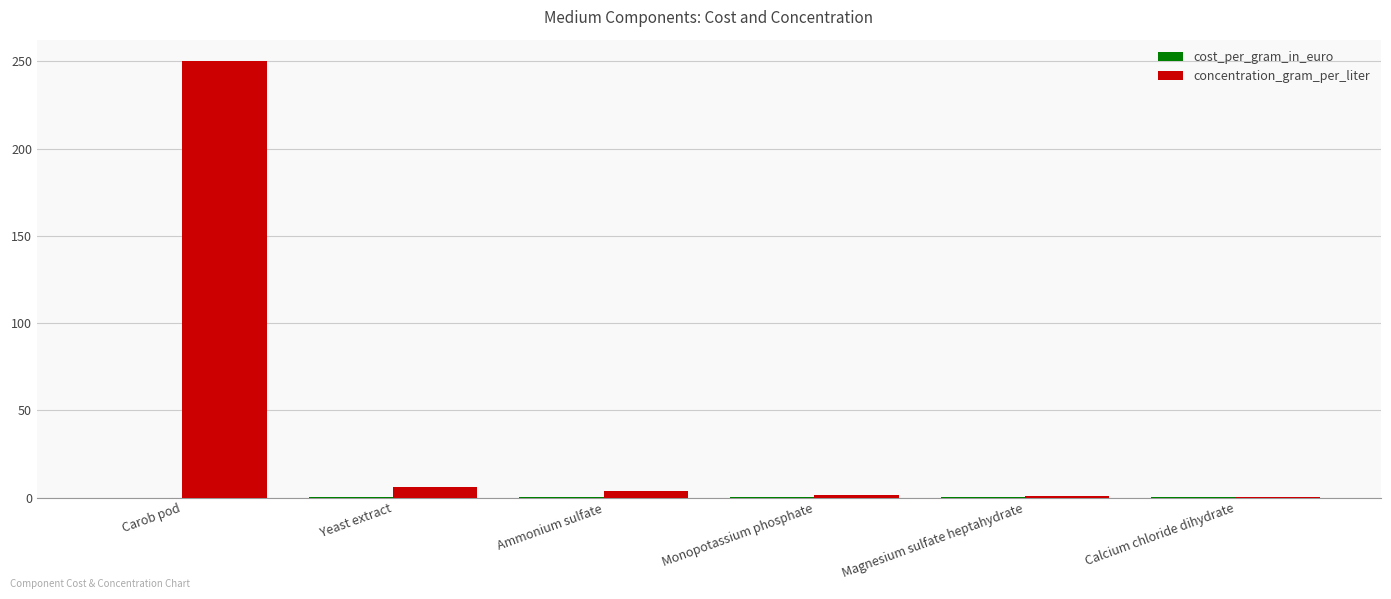

What is the maximum value for concentration_gram_per_liter?

250.0